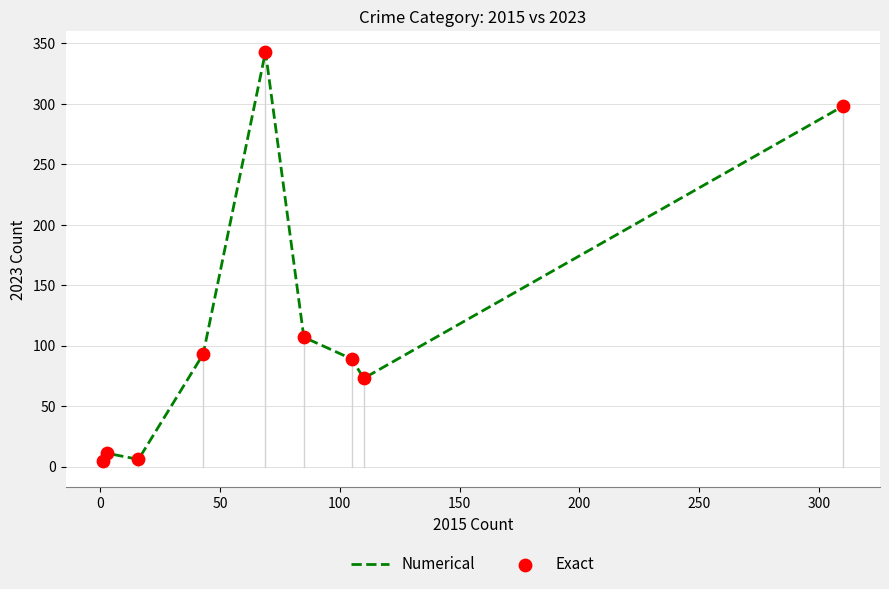

What is the greatest value displayed?

343